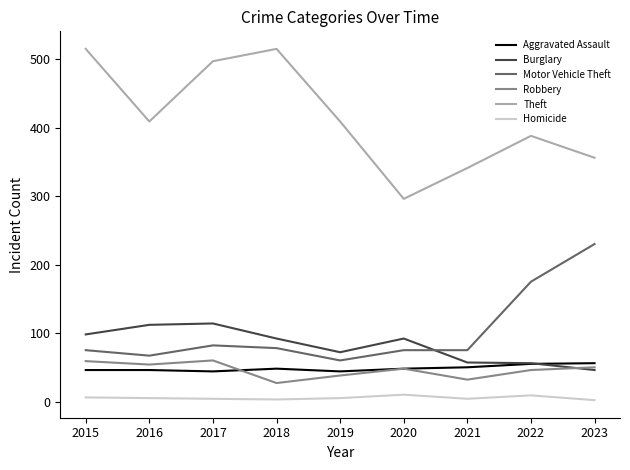

Which series changed the most between 2020 and 2023?

Motor Vehicle Theft